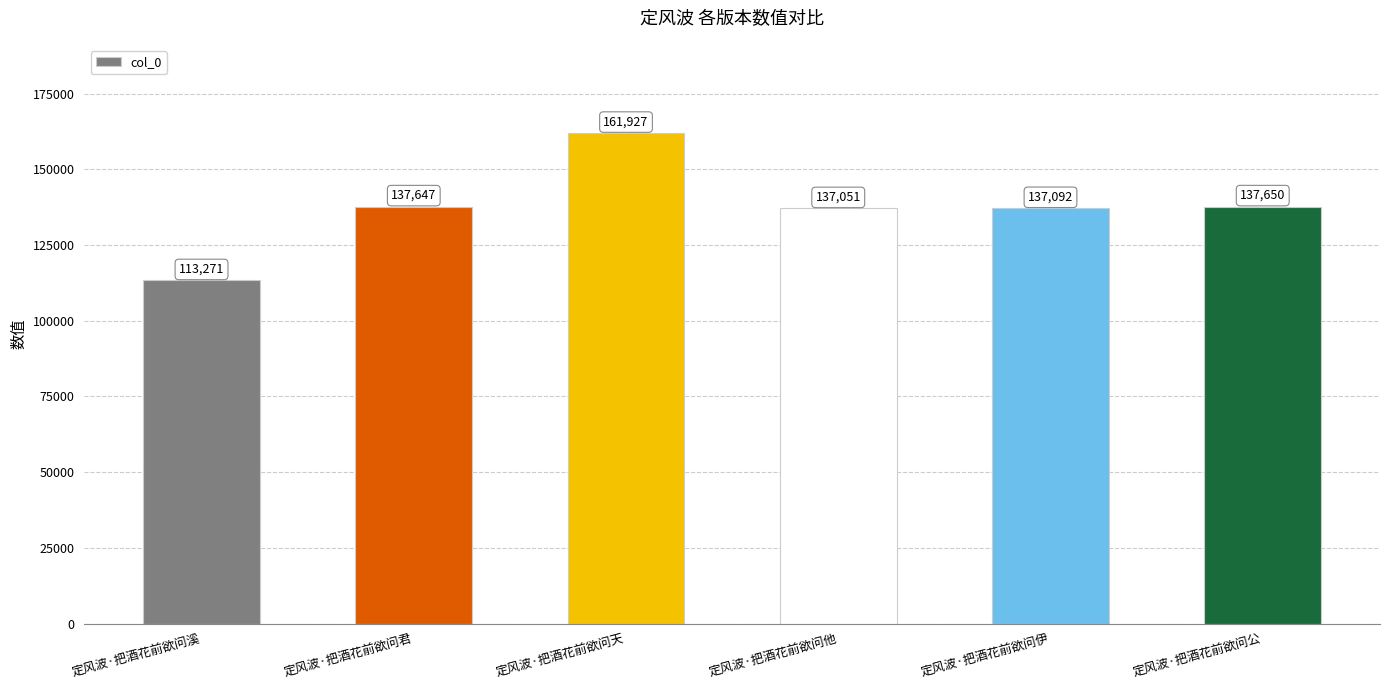

What is the greatest value displayed?

161927